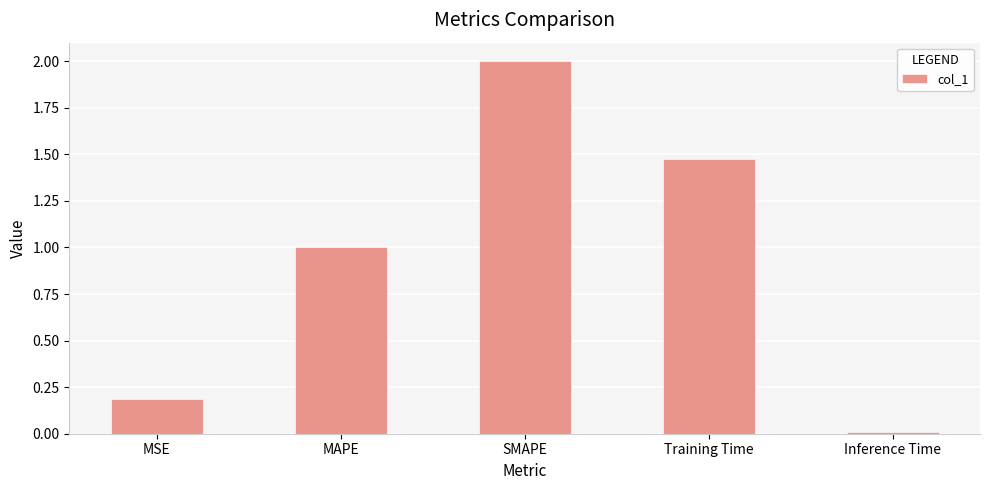

What is the difference between the maximum and minimum values?

2.0